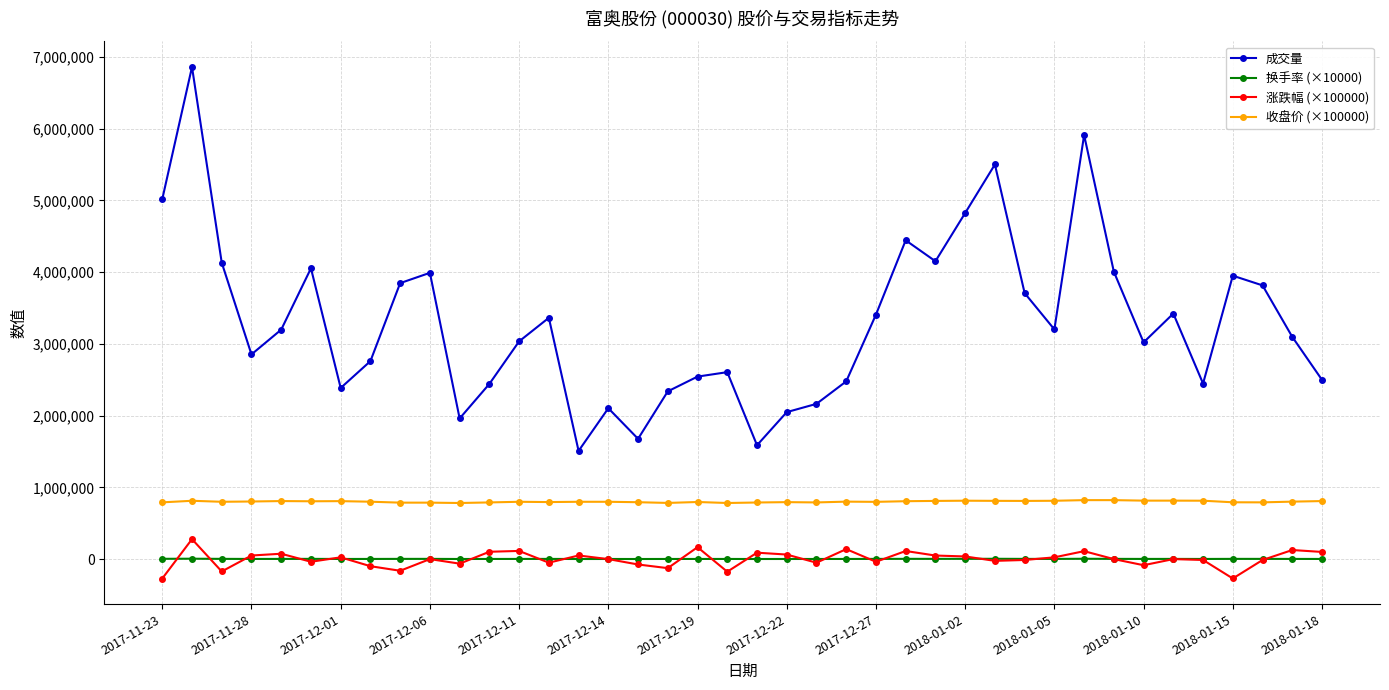

What are all the series names shown in the legend?

成交量, 换手率 (×10000), 涨跌幅 (×100000), 收盘价 (×100000)